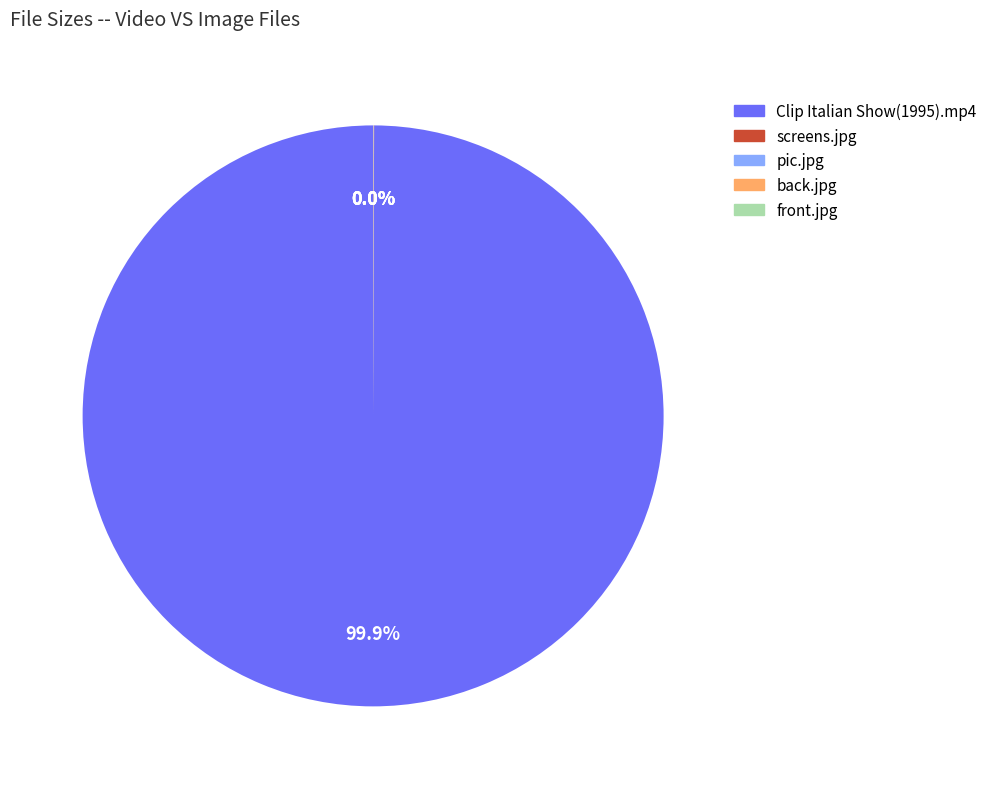

What is the largest slice in the pie chart?

Clip Italian Show(1995).mp4